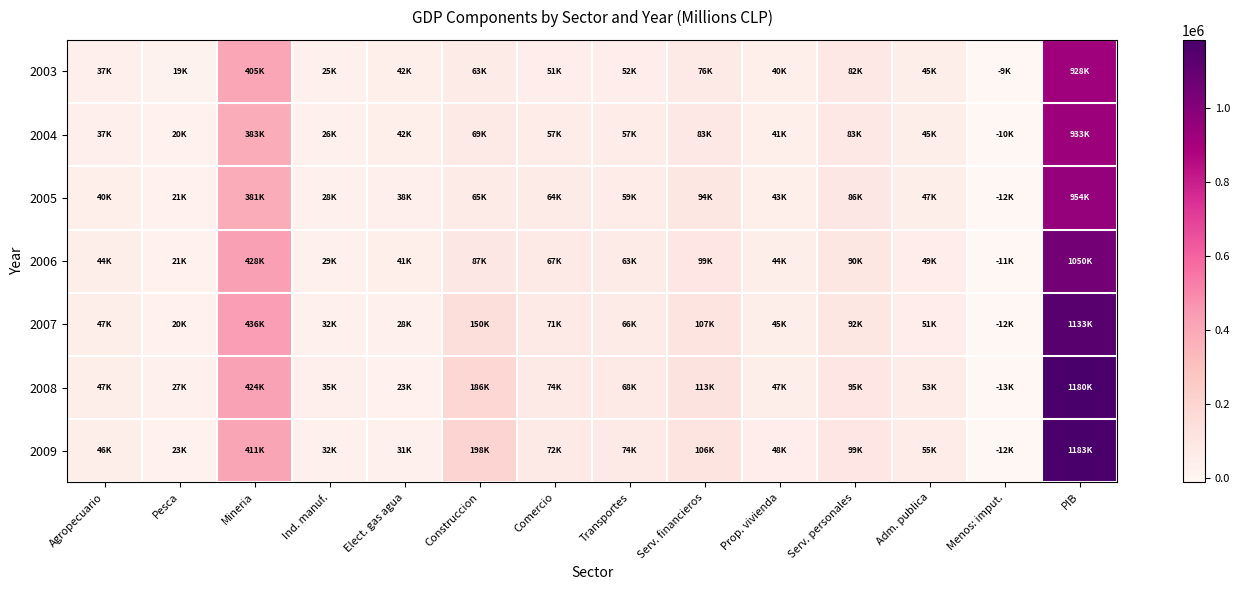

Which label corresponds to the largest value in the chart?

PIB